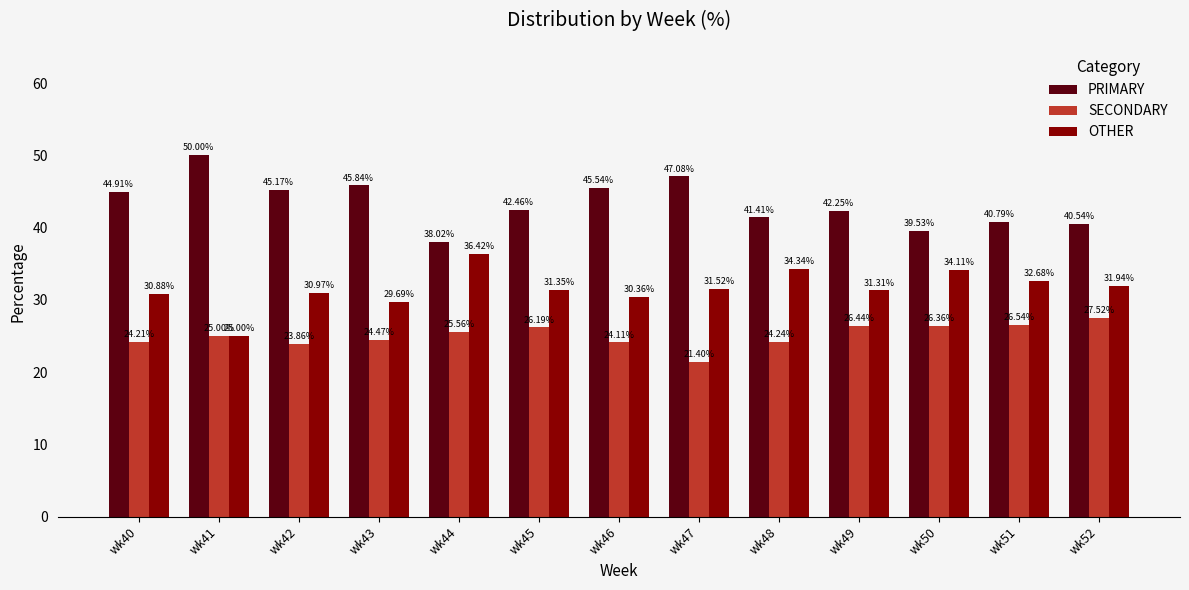

Which series has the largest total across all categories?

PRIMARY